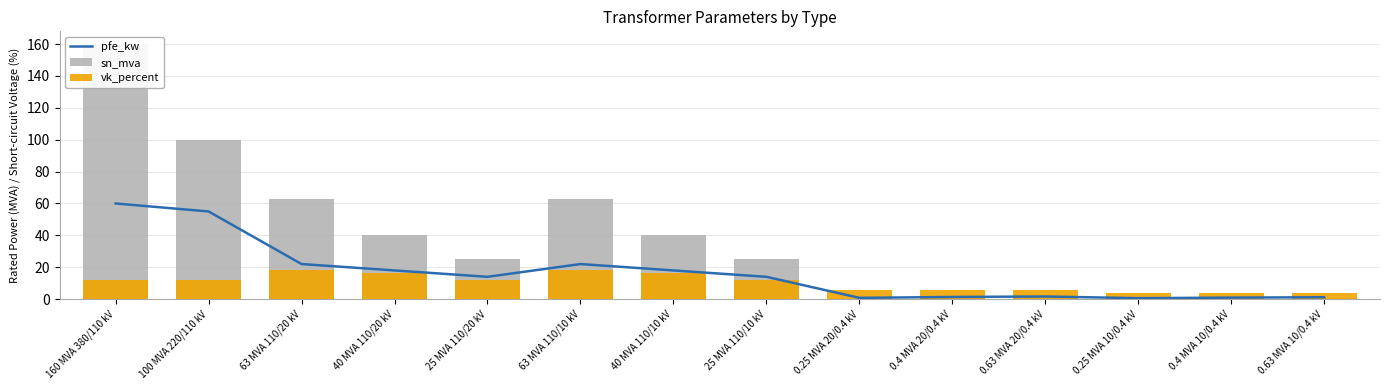

Between 63 MVA 110/20 kV and 0.63 MVA 20/0.4 kV, which series saw the biggest shift?

sn_mva